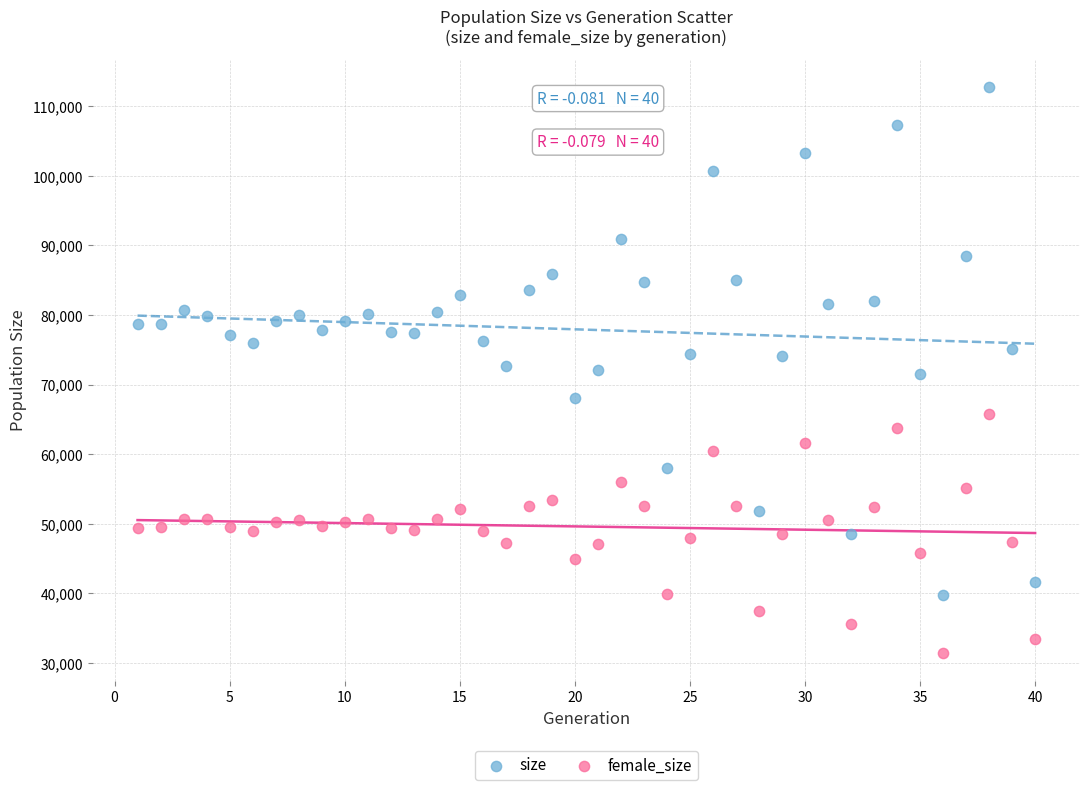

What are all the series names shown in the legend?

size, female_size